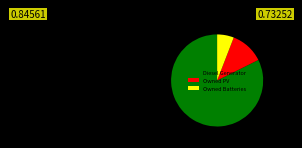

Which slice represents more than half of the pie?

Diesel Generator